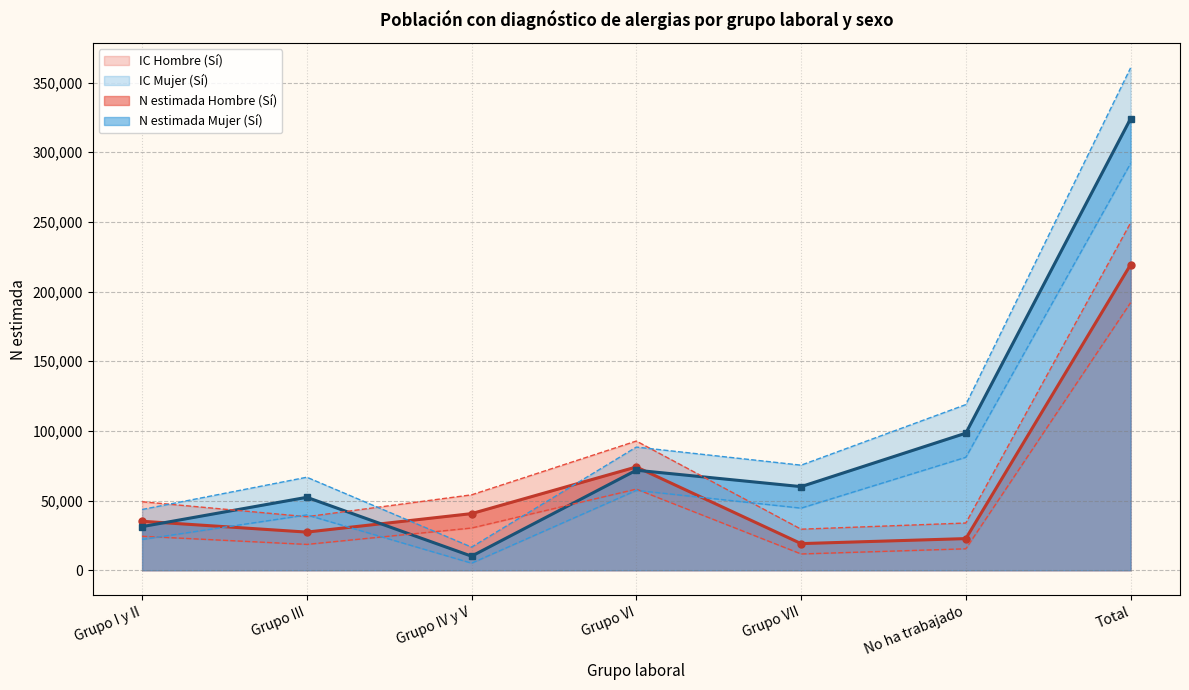

Is the value of N estimada Mujer (Sí) at Grupo VI greater than the value of N lím sup Hombre at Total?

No